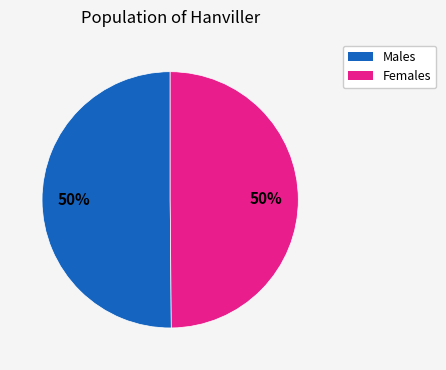

To the nearest percent, what is the average slice percentage?

50%